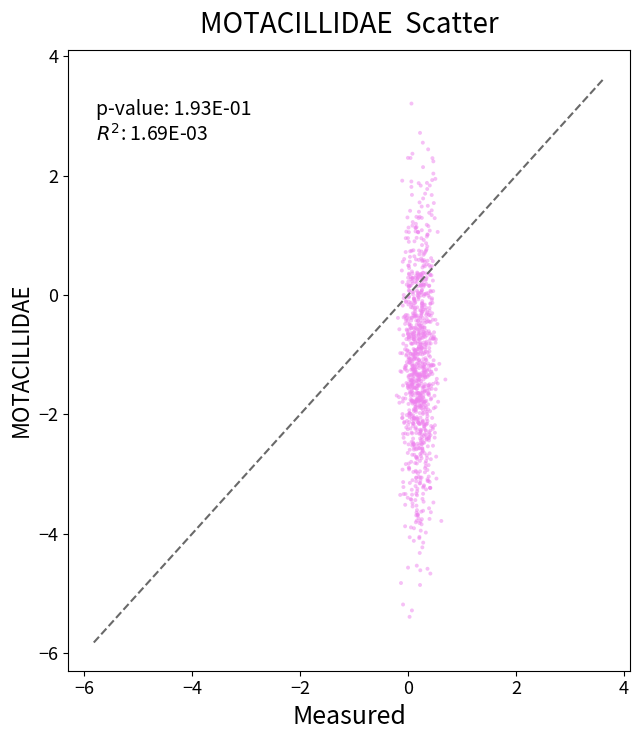

What is the range of Y values (max minus min)?

8.6